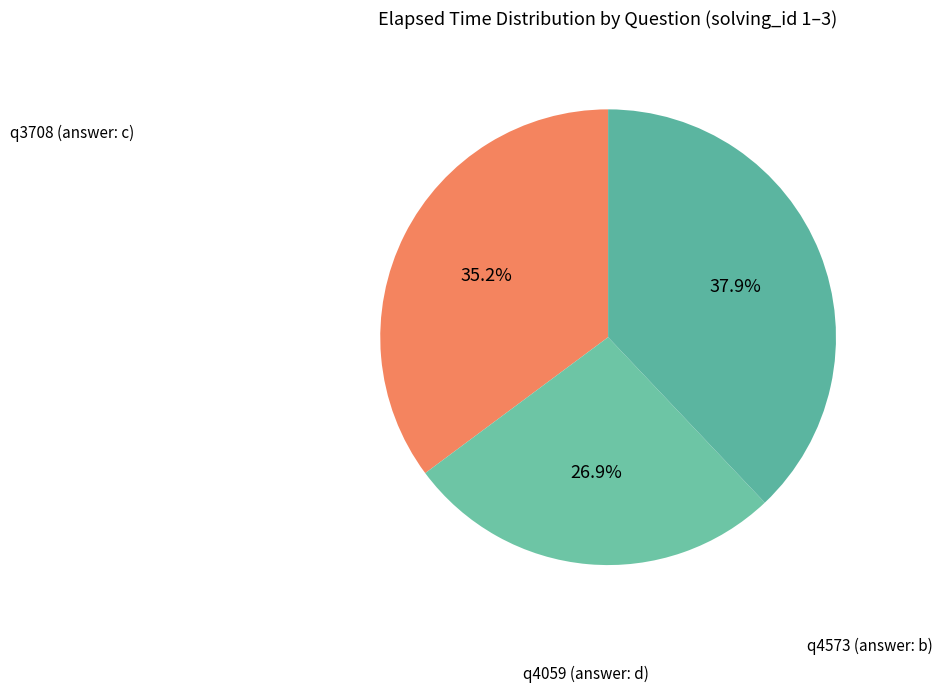

How many slices are in this pie chart?

3